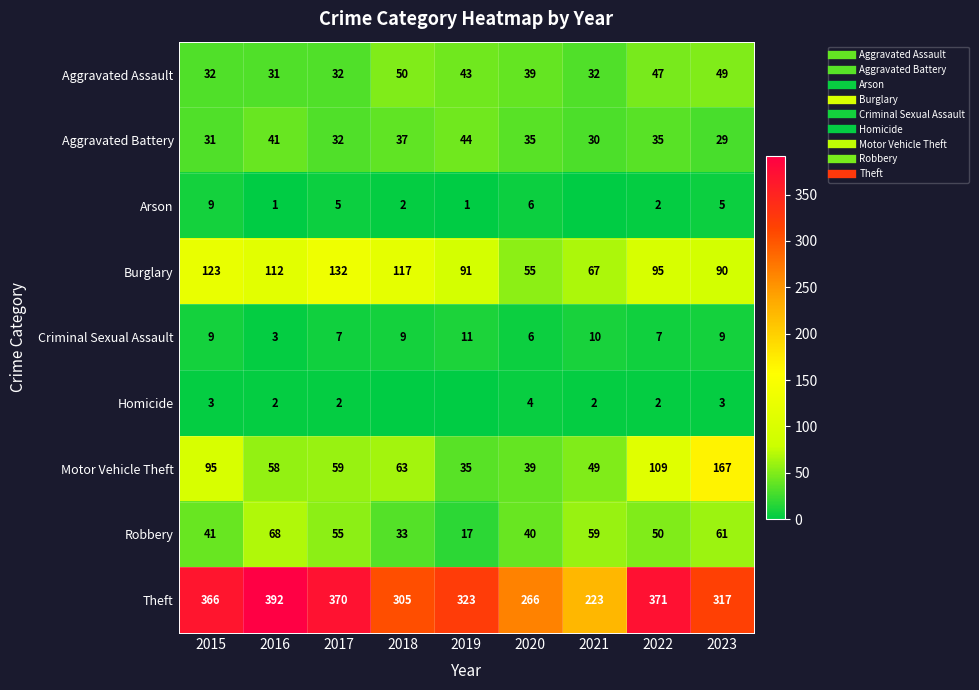

At which category is the sum across all series the highest?

2023